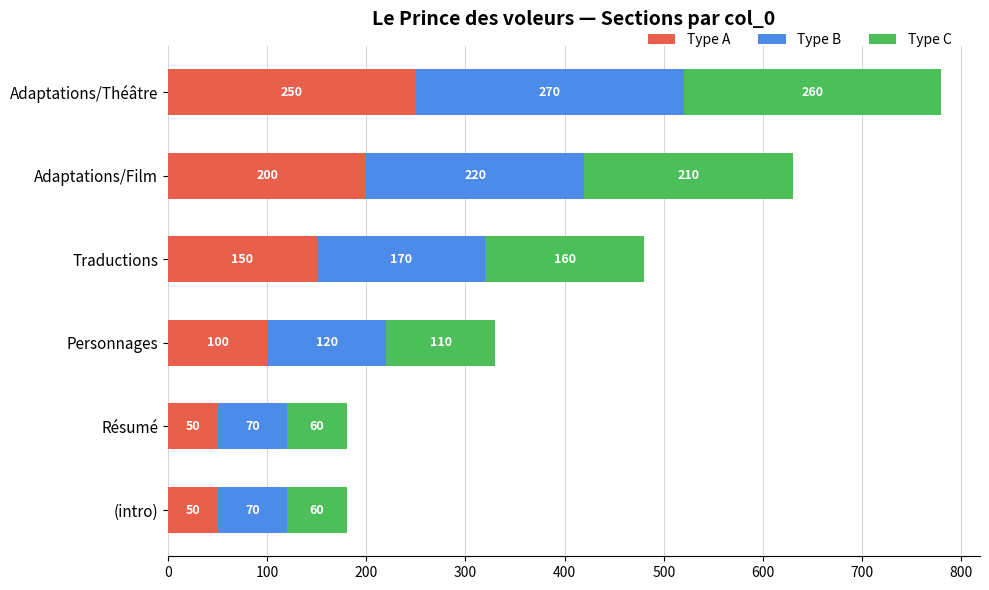

Which category has the highest value in the Type A series?

Adaptations/Théâtre